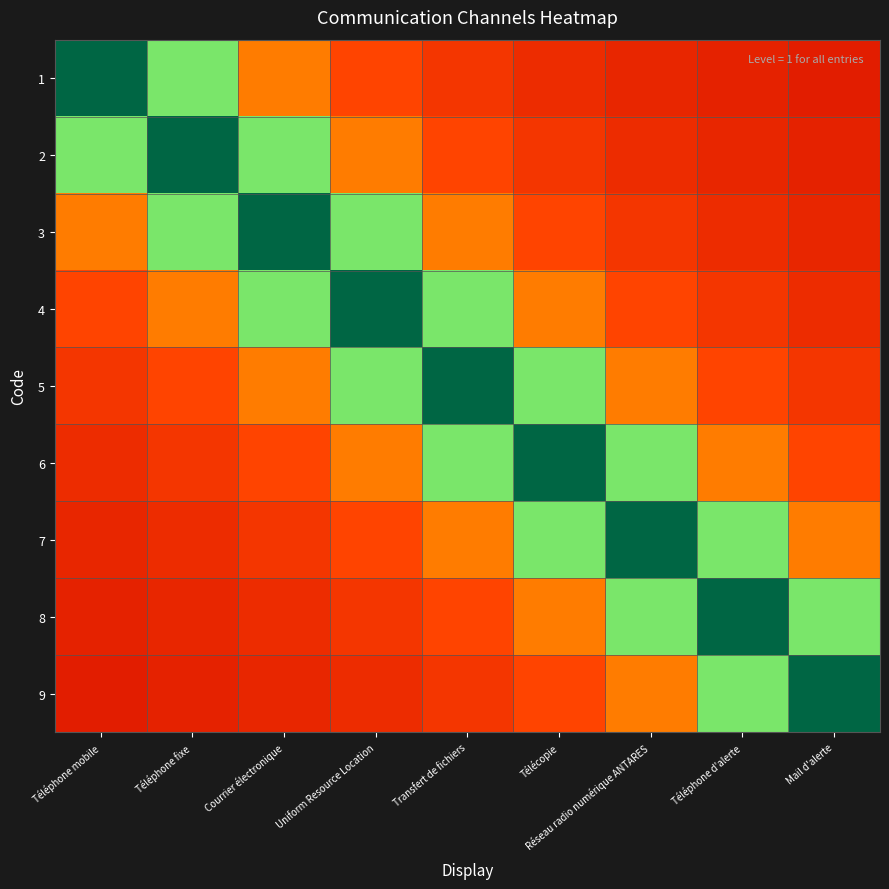

Rank the series at Téléphone fixe from lowest to highest value.

9, 8, 7, 6, 5, 4, 1, 3, 2